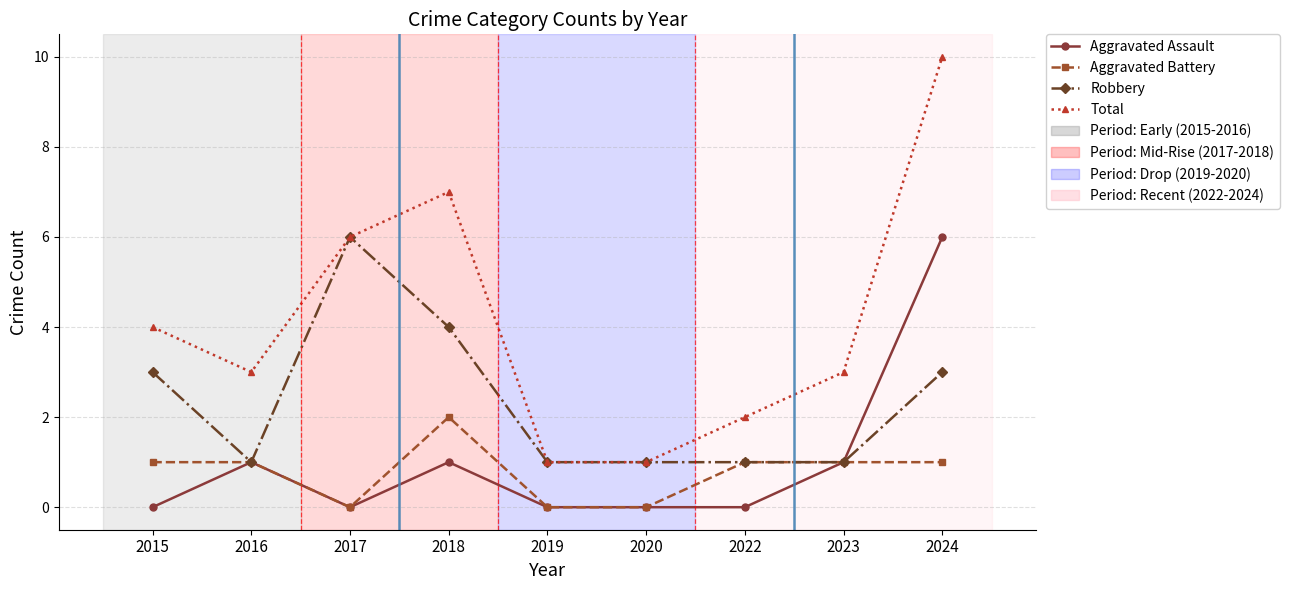

What is the spread (max minus min) of values at 2024?

9